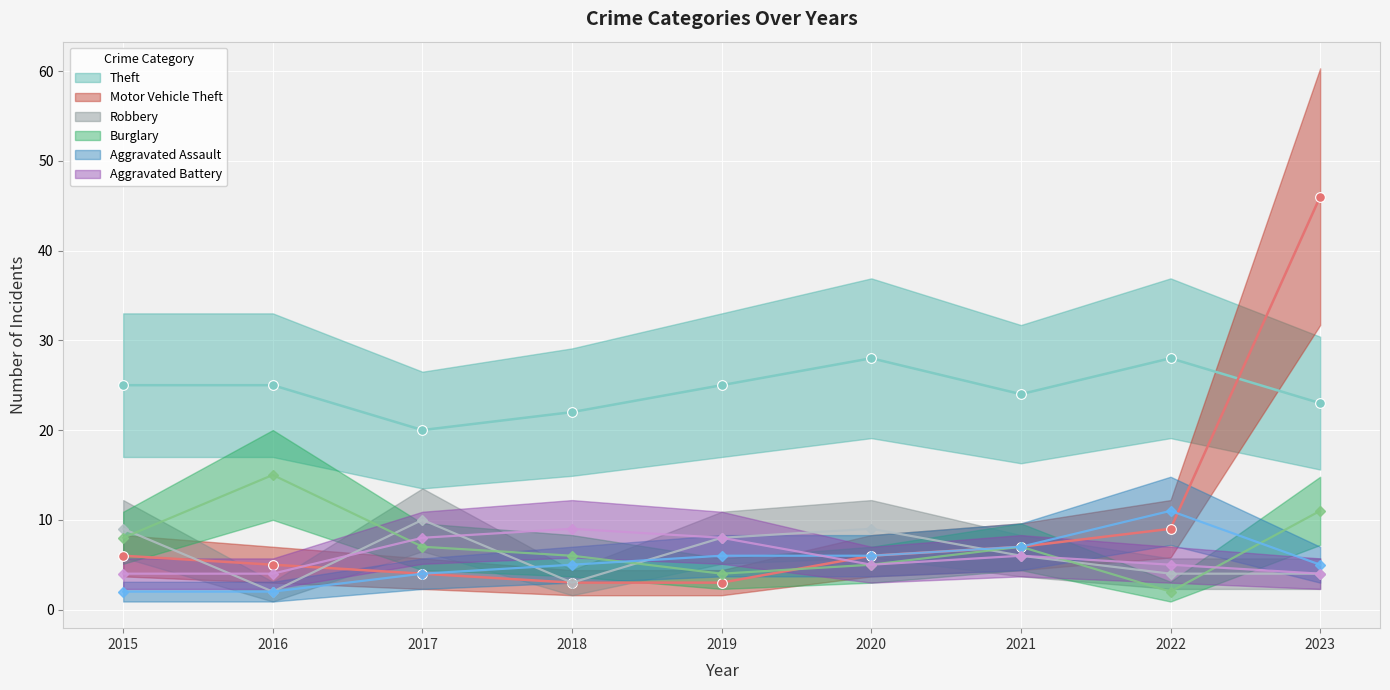

Which category has the lowest value across all series?

2016